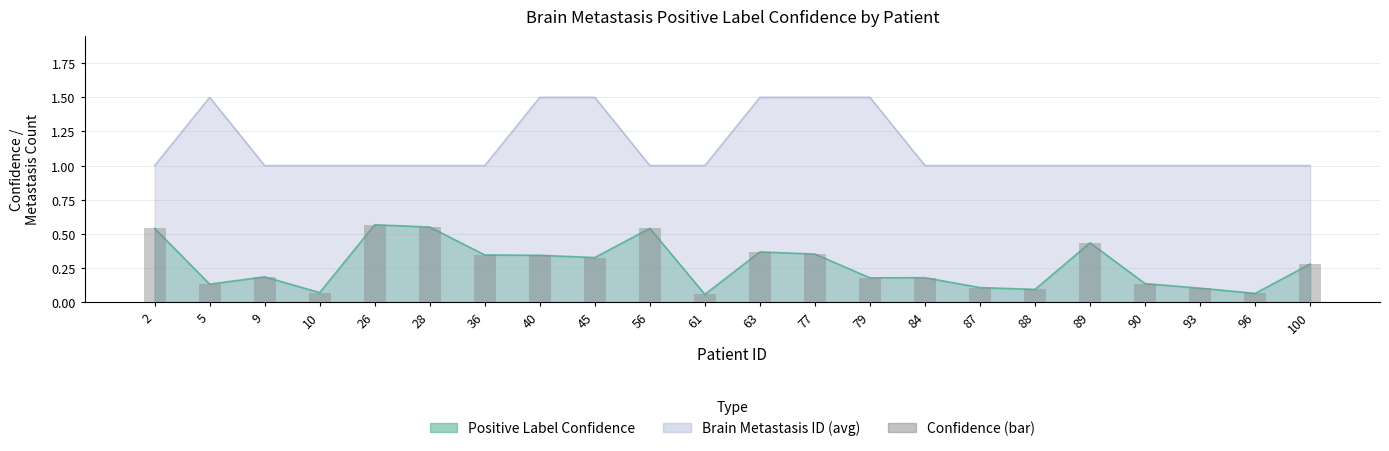

Reading right to left, transcribe all the data shown in this chart.

0.3	0.1	0.1	0.1	0.4	0.1	0.1	0.2	0.2	0.4	0.4	0.1	0.5	0.3	0.3	0.3	0.5	0.6	0.1	0.2	0.1	0.5